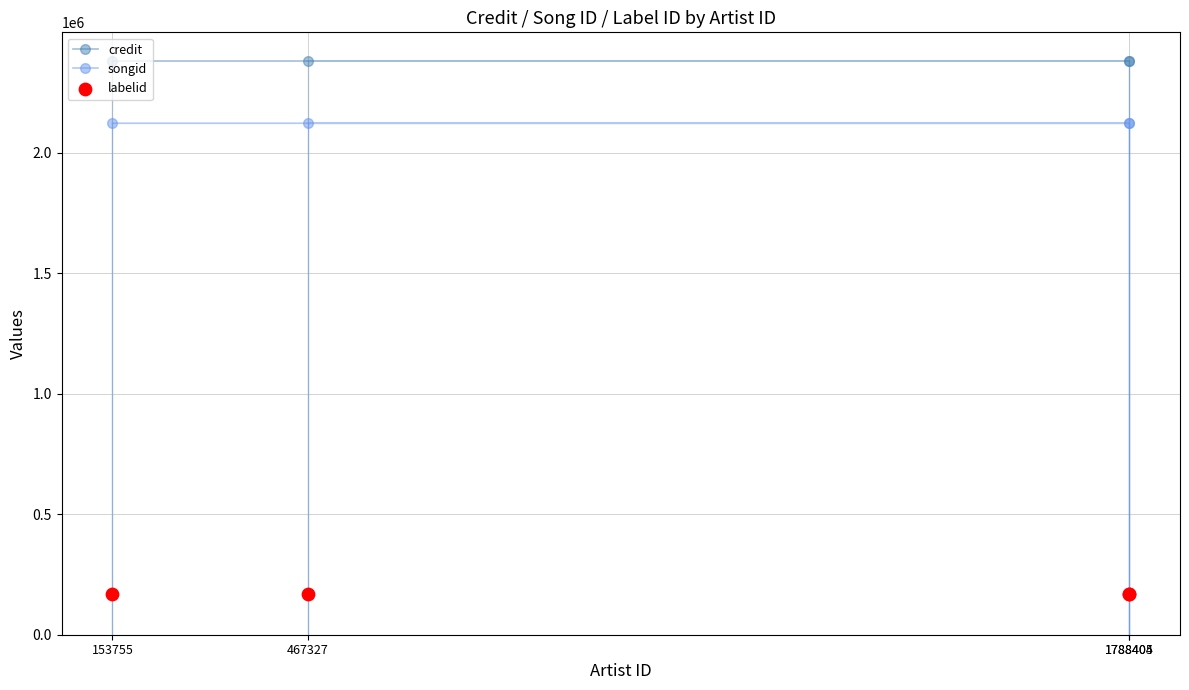

Which series reaches the maximum Y coordinate?

credit